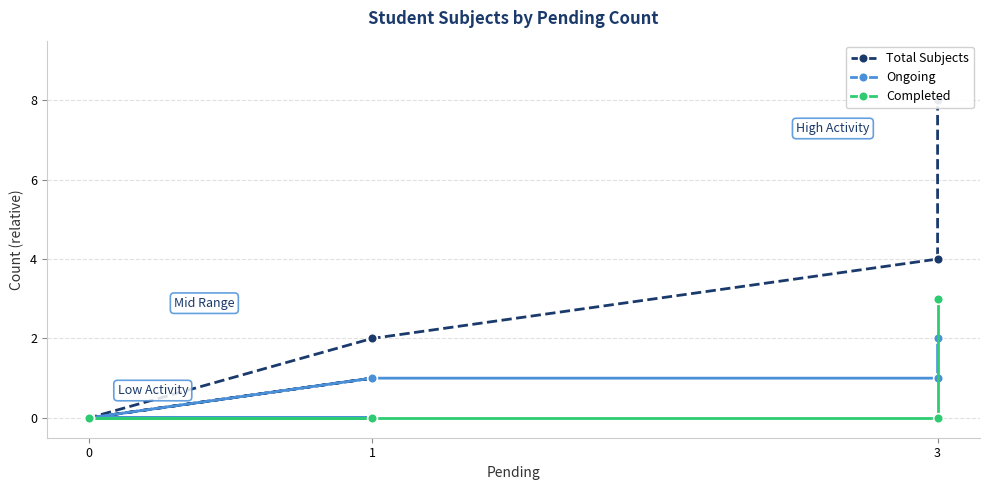

At which label is Completed closest to 1?

3